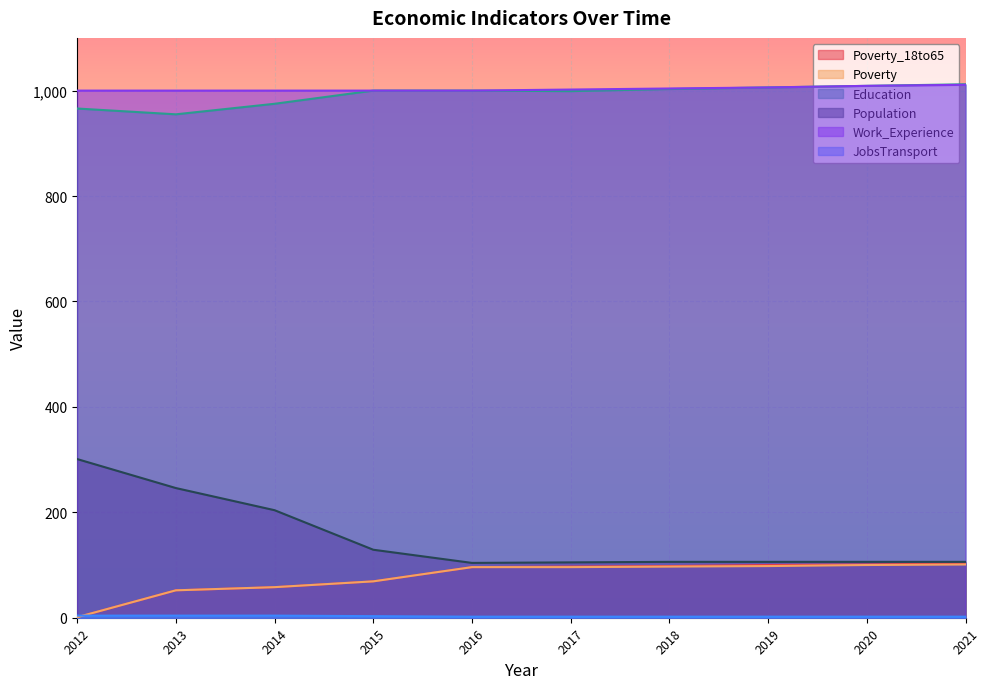

Reading left to right, extract all data points from this chart.

Poverty_18to65: 2012=1	2013=52	2014=58	2015=69	2016=96	2017=97	2018=98	2019=100	2020=101	2021=103
Poverty: 2012=1	2013=52	2014=58	2015=69	2016=96	2017=96	2018=97	2019=98	2020=100	2021=101
Education: 2012=966	2013=955	2014=975	2015=1000	2016=1000	2017=999	2018=1003	2019=1006	2020=1009	2021=1012
Population: 2012=301	2013=246	2014=204	2015=129	2016=104	2017=105	2018=106	2019=106	2020=106	2021=106
Work_Experience: 2012=1000	2013=1000	2014=1000	2015=1000	2016=1000	2017=1002	2018=1004	2019=1006	2020=1009	2021=1011
JobsTransport: 2012=4	2013=4	2014=4	2015=3	2016=2	2017=2	2018=2	2019=2	2020=2	2021=2